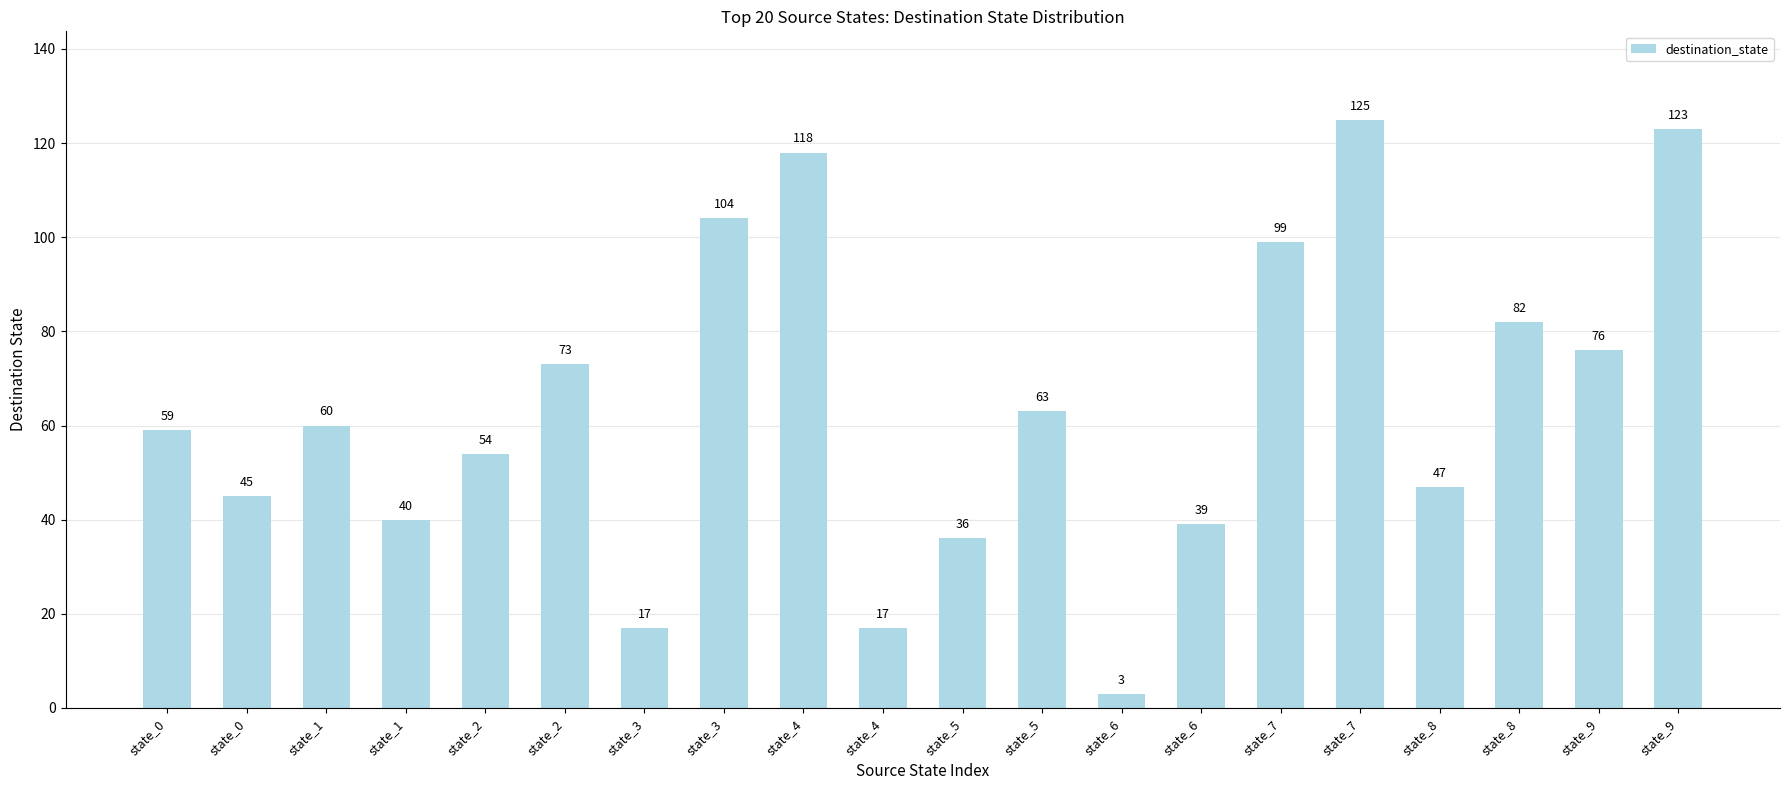

Which has a higher value, state_0 or state_1?

state_1